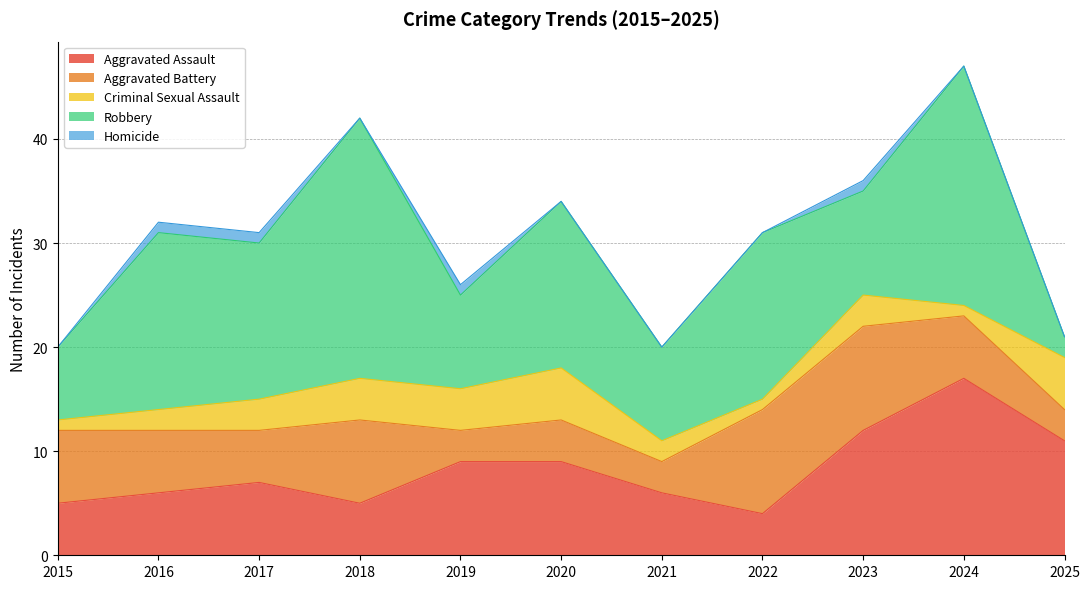

Reading right to left, what are all the values shown in this chart?

Aggravated Assault: 2025=11	2024=17	2023=12	2022=4	2021=6	2020=9	2019=9	2018=5	2017=7	2016=6	2015=5
Aggravated Battery: 2025=3	2024=6	2023=10	2022=10	2021=3	2020=4	2019=3	2018=8	2017=5	2016=6	2015=7
Criminal Sexual Assault: 2025=5	2024=1	2023=3	2022=1	2021=2	2020=5	2019=4	2018=4	2017=3	2016=2	2015=1
Robbery: 2025=2	2024=23	2023=10	2022=16	2021=9	2020=16	2019=9	2018=25	2017=15	2016=17	2015=7
Homicide: 2025=0	2024=0	2023=1	2022=0	2021=0	2020=0	2019=1	2018=0	2017=1	2016=1	2015=0